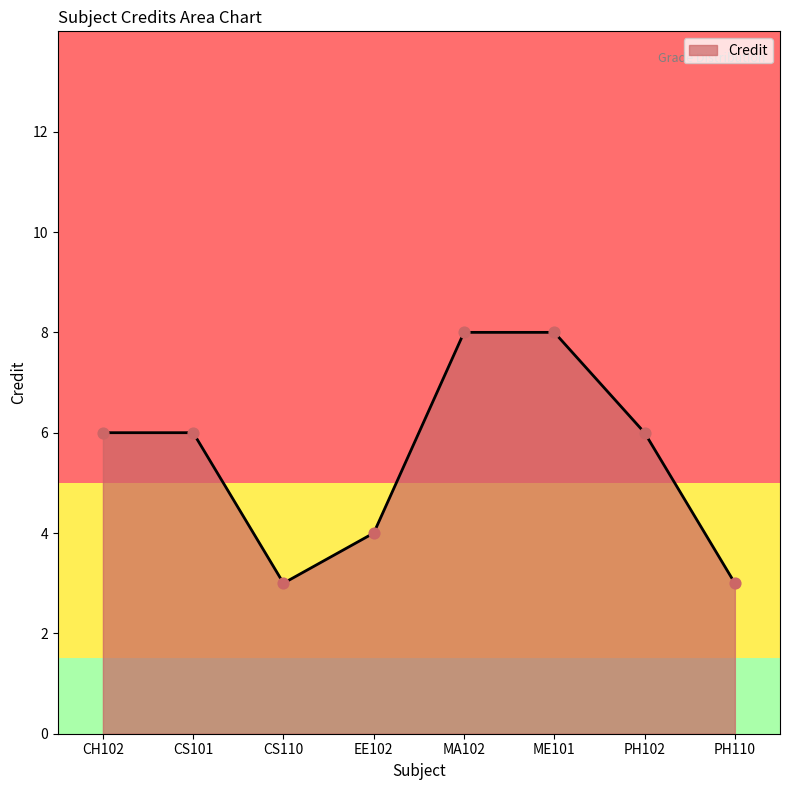

What is the ratio of the value at EE102 to the value at MA102?

0.5